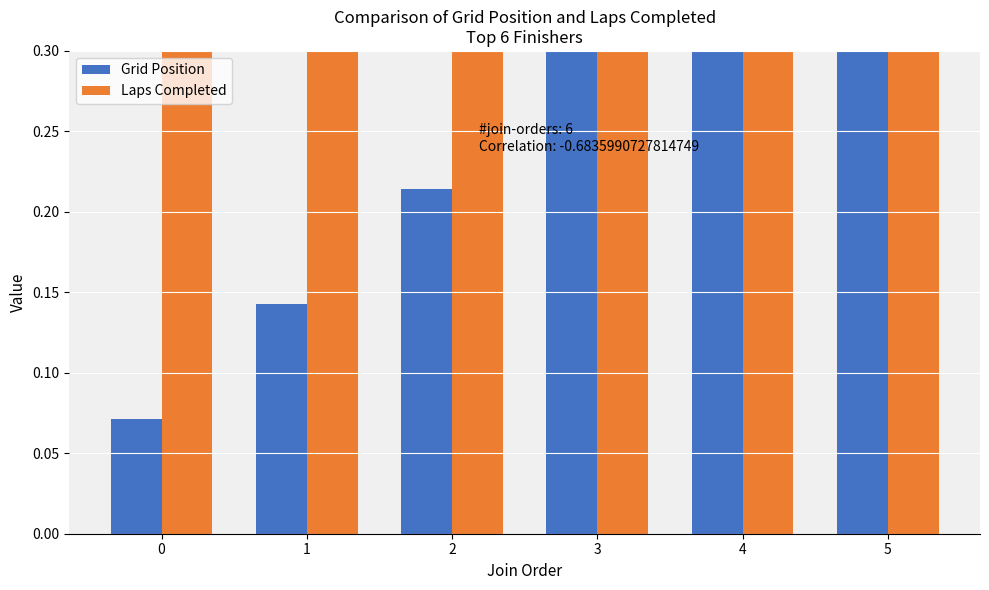

Which series has the largest total across all categories?

Laps Completed